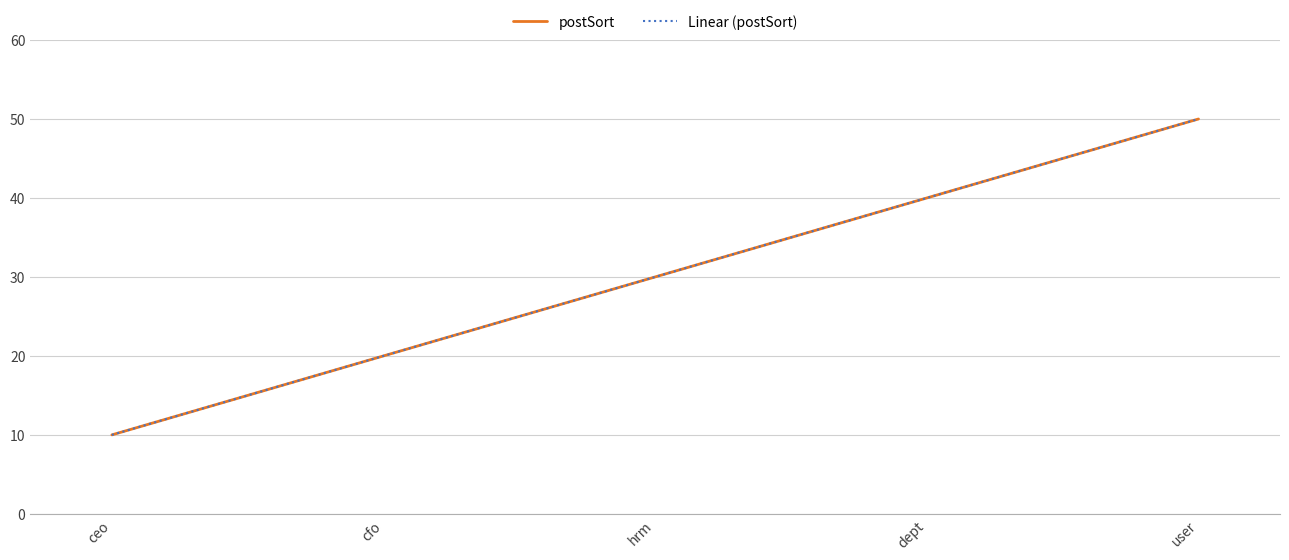

Is this an area chart (filled region under the line)?

No